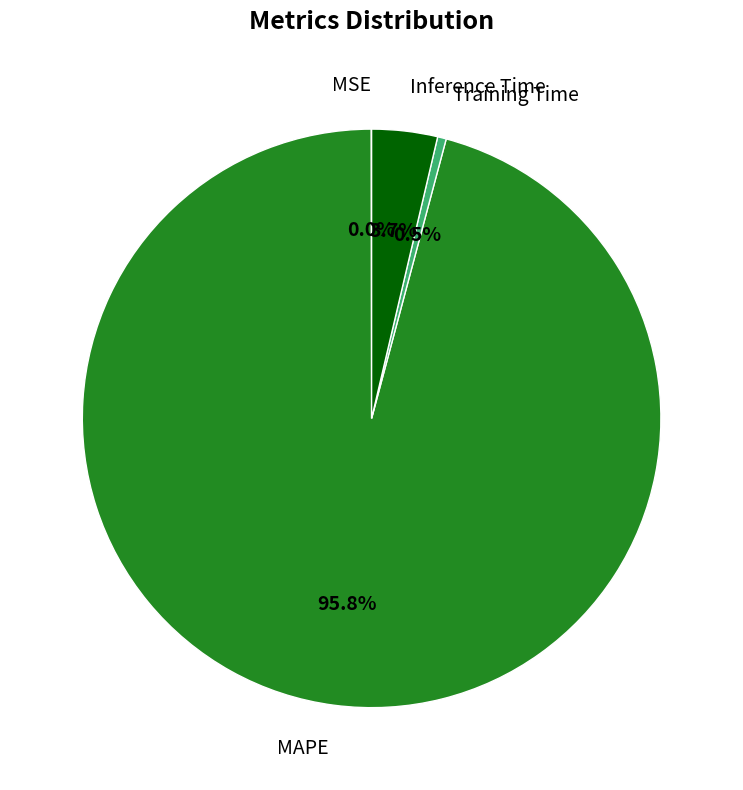

What percentage is NOT represented by MAPE?

4.2%